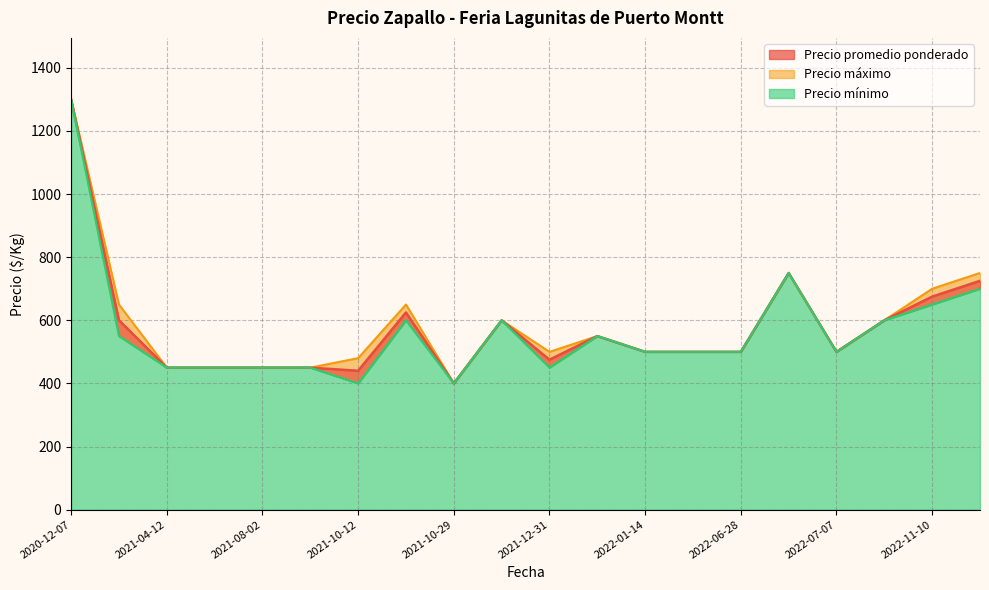

True or false: Precio mínimo and Precio máximo cross at least once.

False